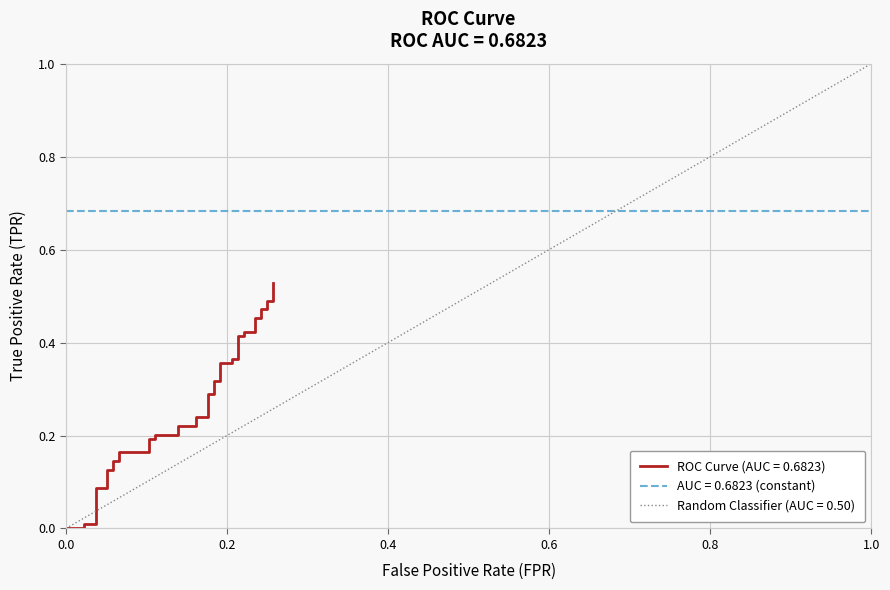

What is the average value?

0.3